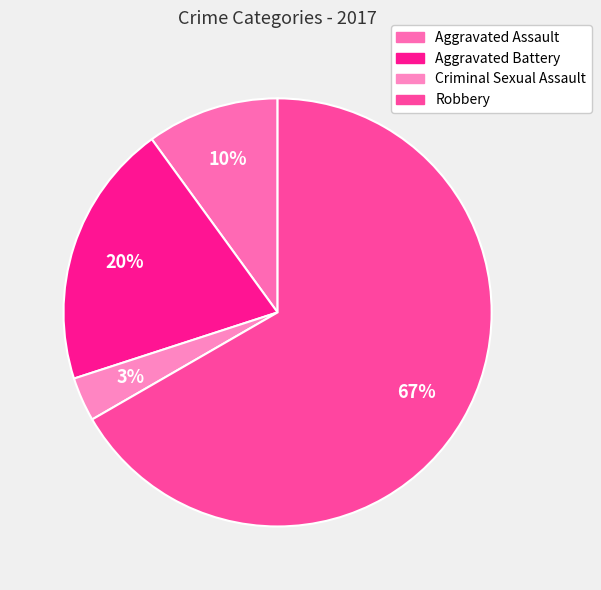

How many slices are in this pie chart?

4